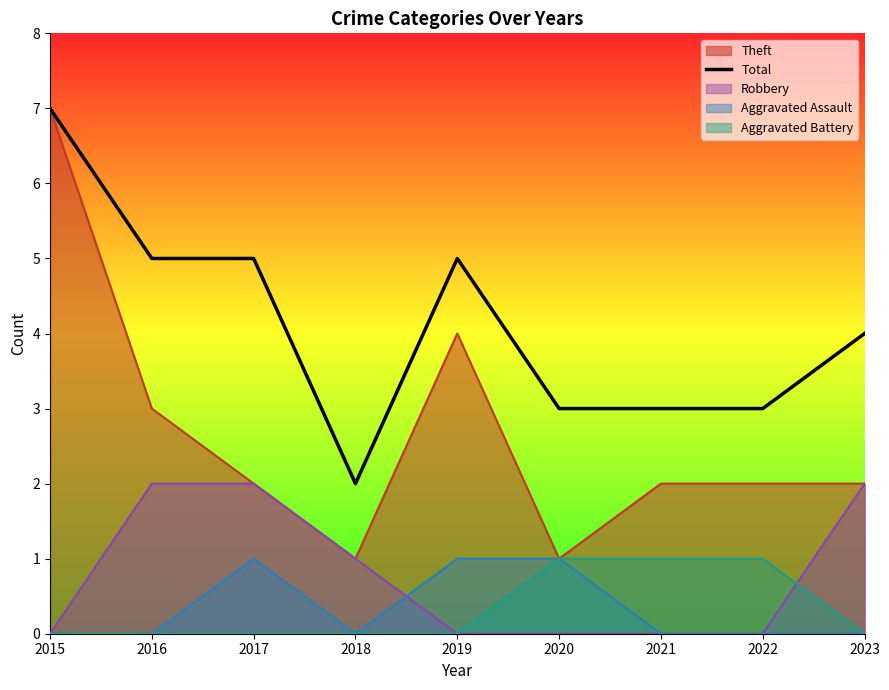

What is the value of the 9th point from the left?

4